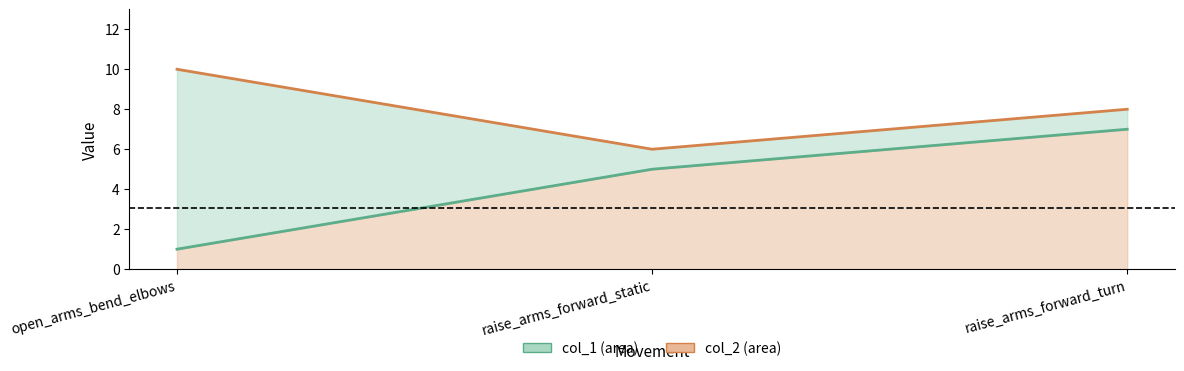

Rank the series by their maximum value, from lowest to highest.

col_1, col_2 line